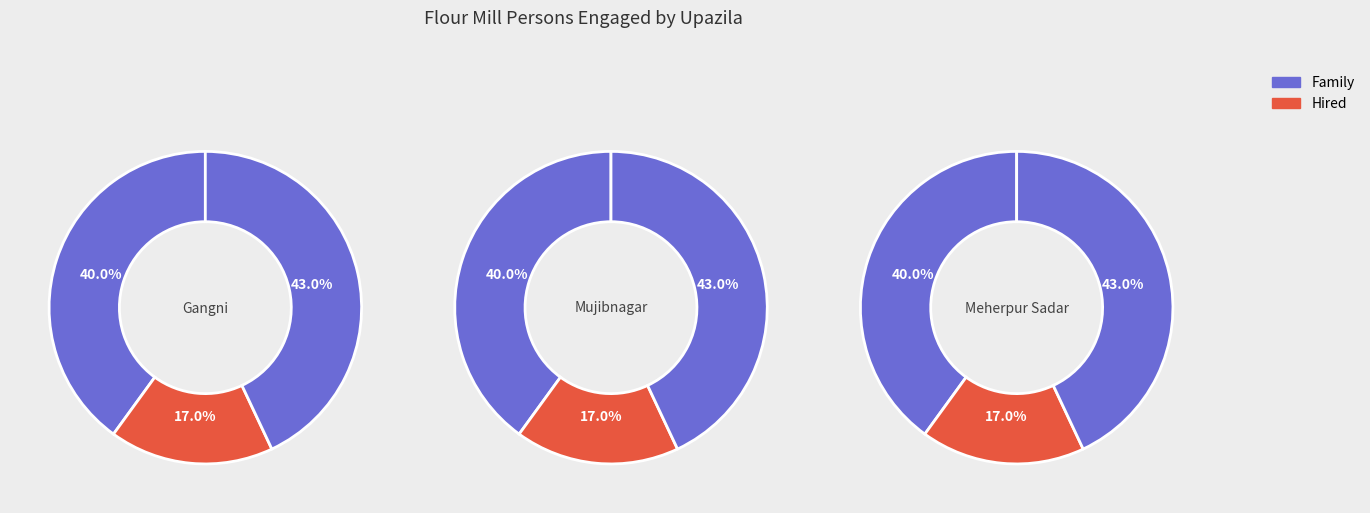

To the nearest percent, what is the average slice percentage?

33%